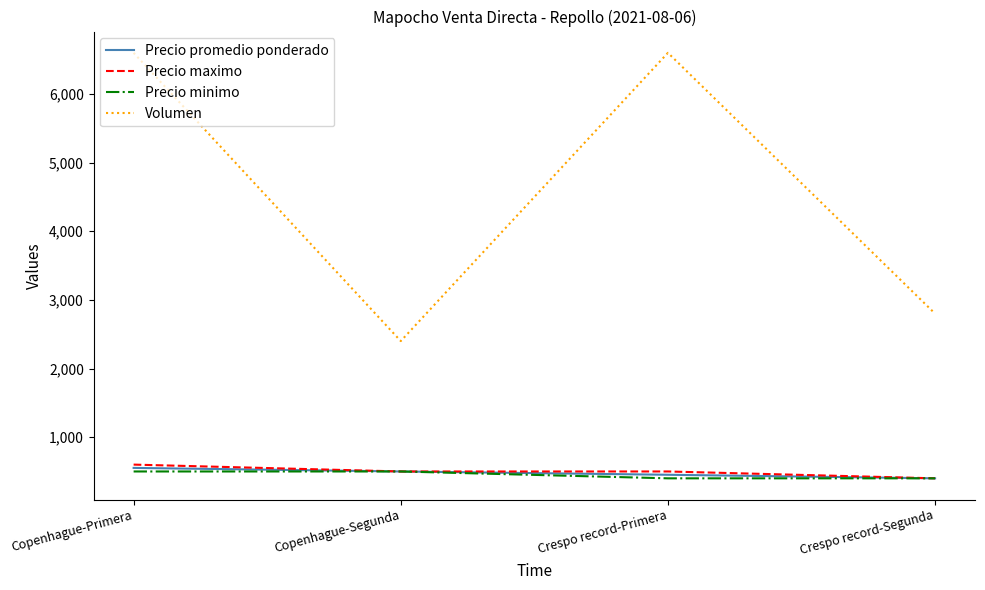

What is the greatest value displayed?

6600